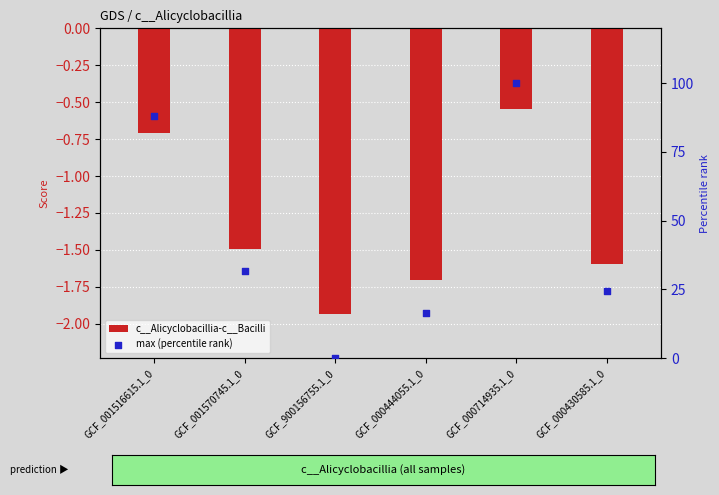

At how many categories does at least one series exceed 3?

5